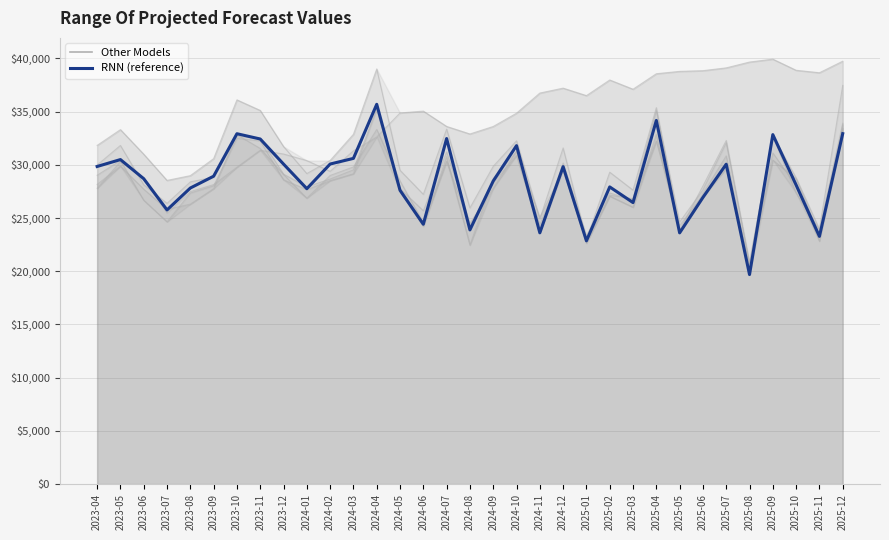

Which category has the highest value across all series?

2025-09